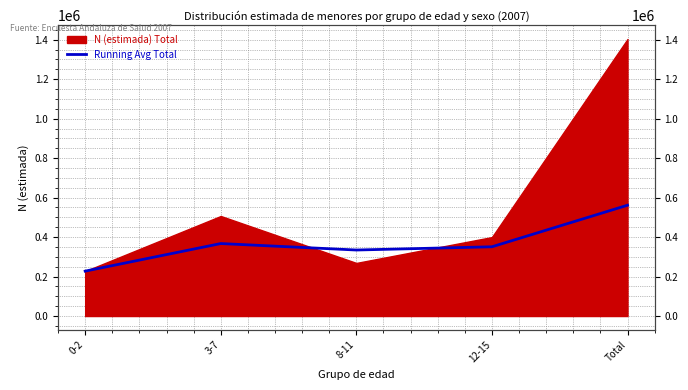

Rank the categories by value from highest to lowest.

Total, 3-7, 12-15, 8-11, 0-2